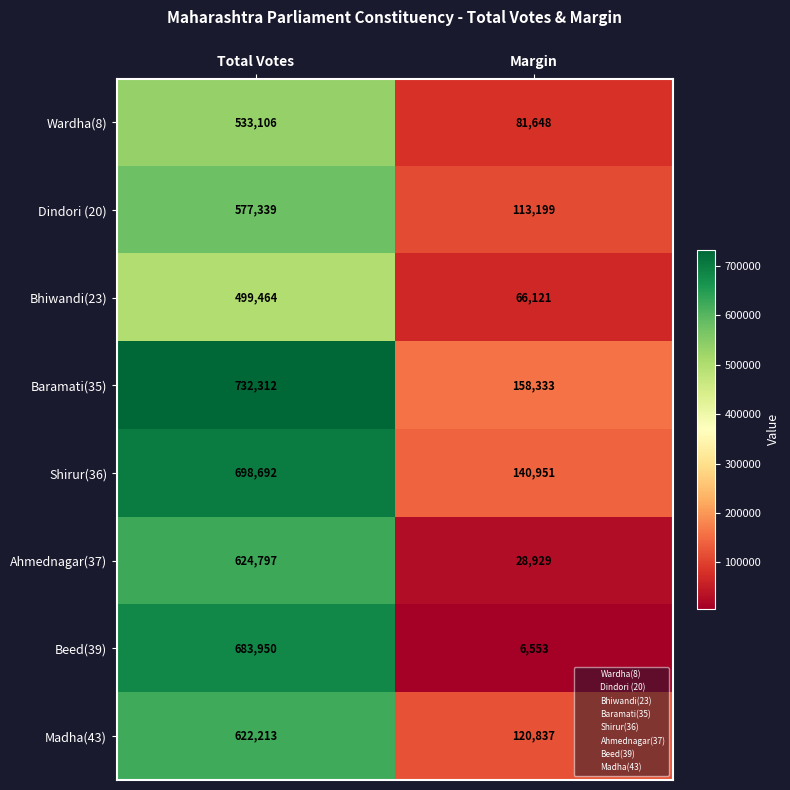

Which series has the largest range (max minus min)?

Beed(39)